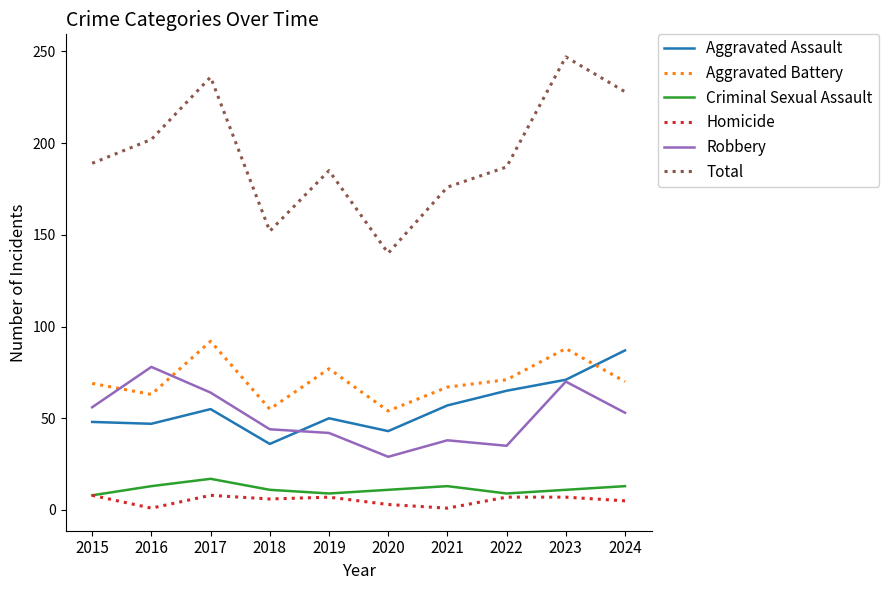

Does the chart display data point markers on the line(s)?

No